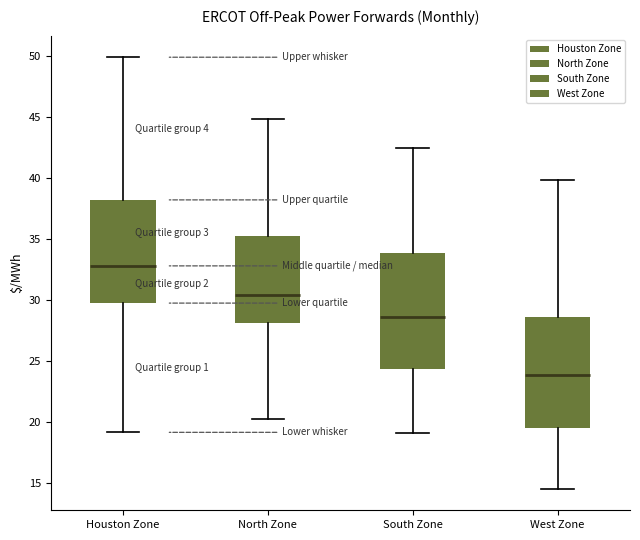

Which box's median line is the lowest?

West Zone